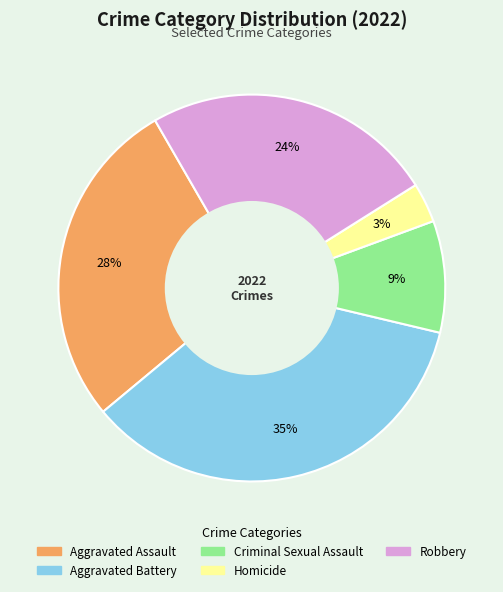

Do Aggravated Battery and Robbery together represent more than half of the pie?

Yes